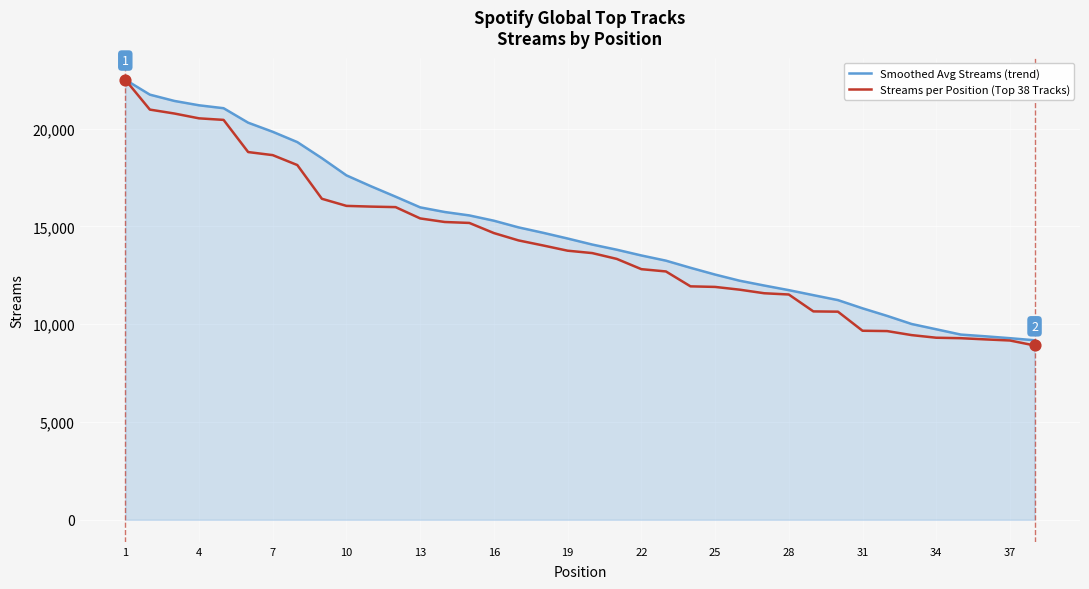

What are all the series names shown in the legend?

Smoothed Avg Streams (trend), Streams per Position (Top 38 Tracks)